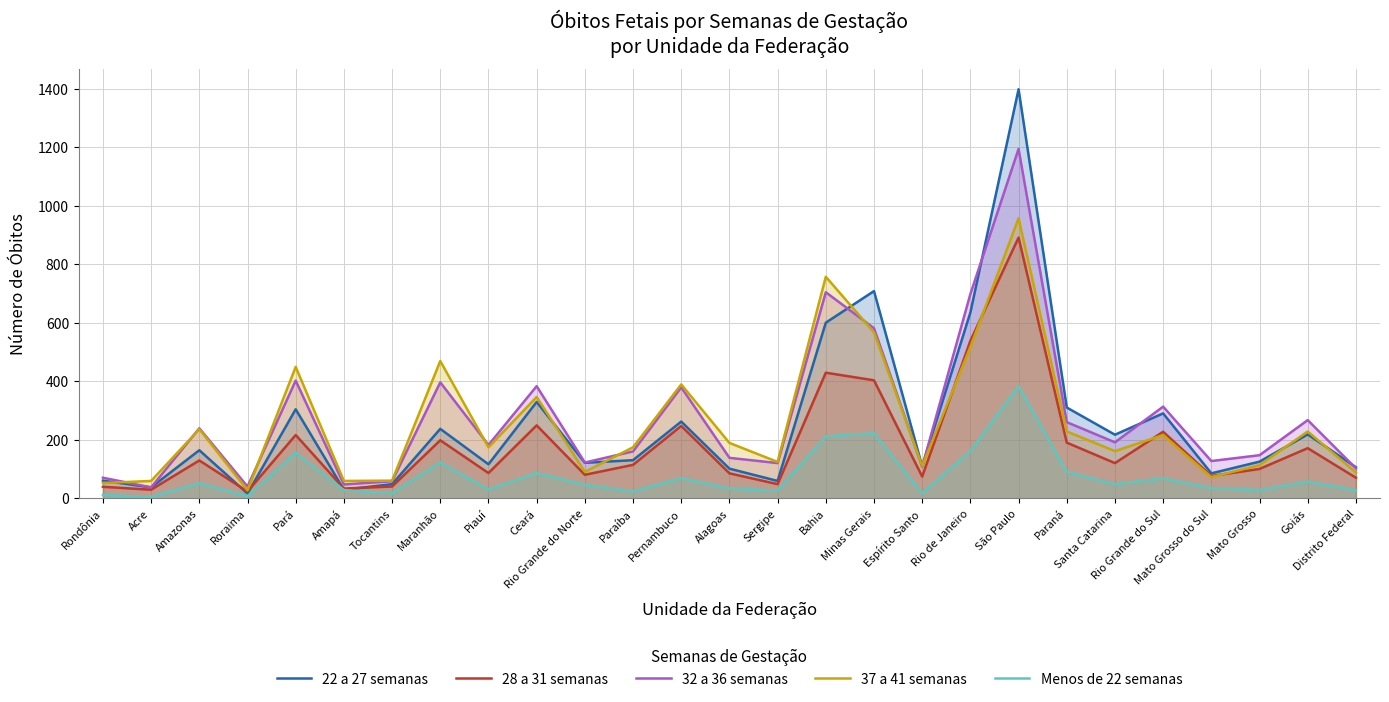

What are all the series names shown in the legend?

22 a 27 semanas, 28 a 31 semanas, 32 a 36 semanas, 37 a 41 semanas, Menos de 22 semanas